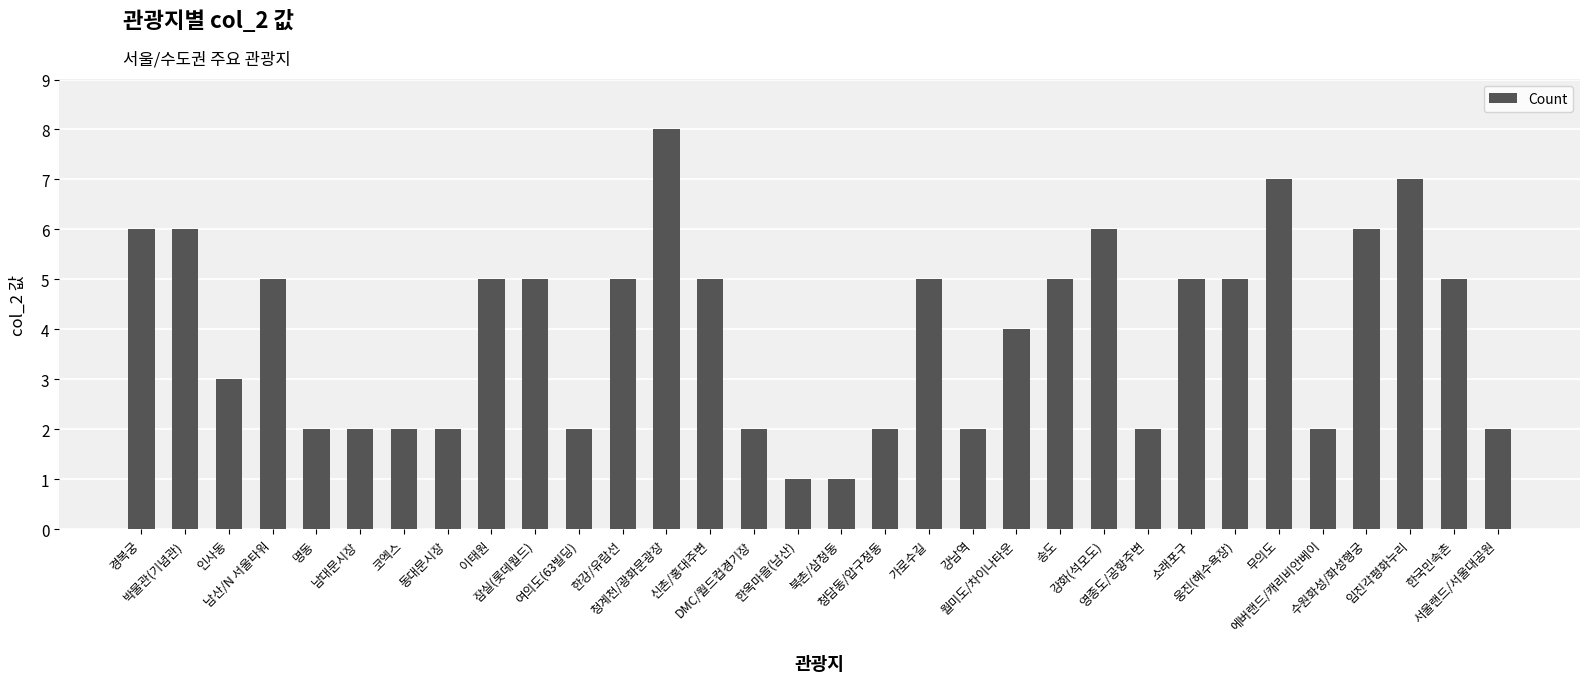

The chart shows a value of 8 at 한강/유람선. True or false?

False